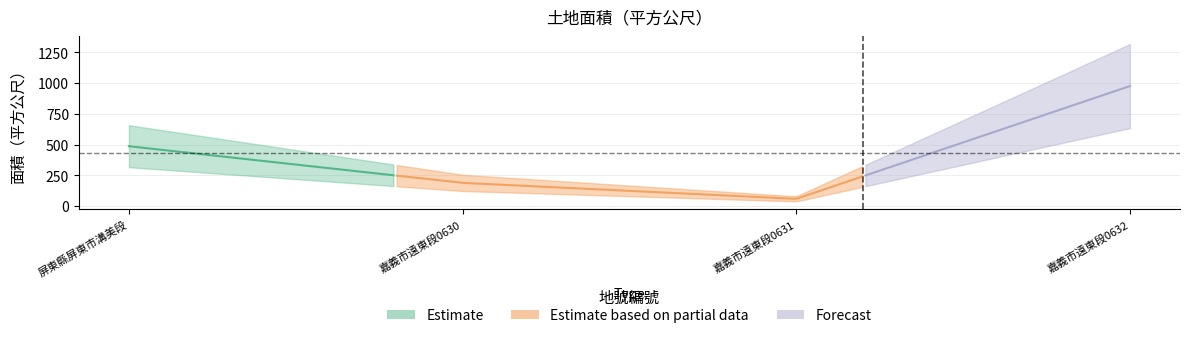

What is the ratio of the value at 16 to the value at 17?

0.1